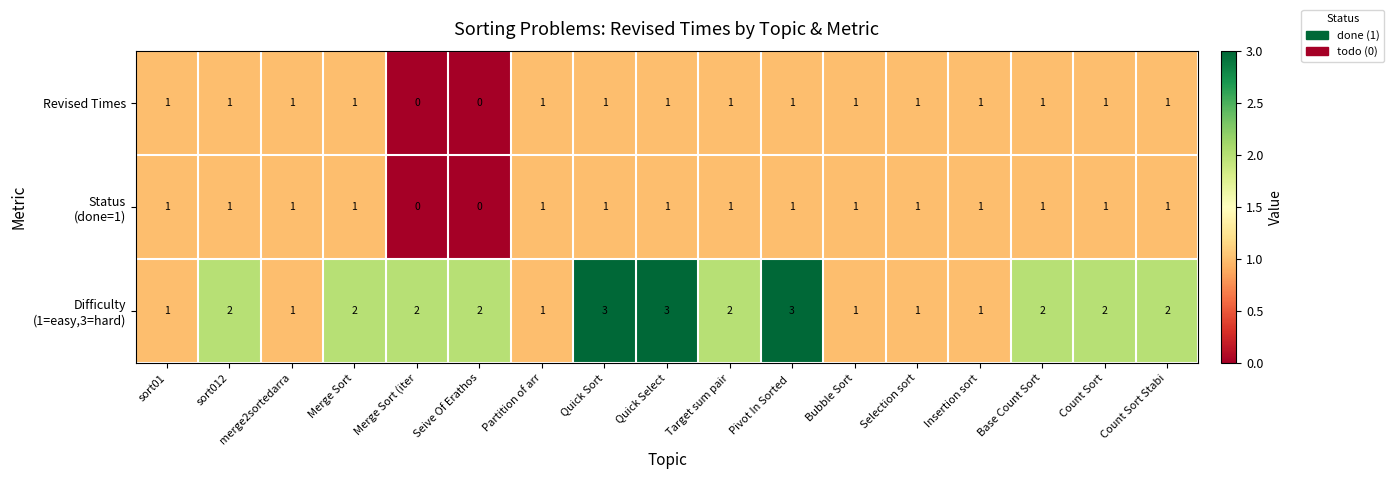

The value of Revised Times at Selection sort is 1. True or false?

True